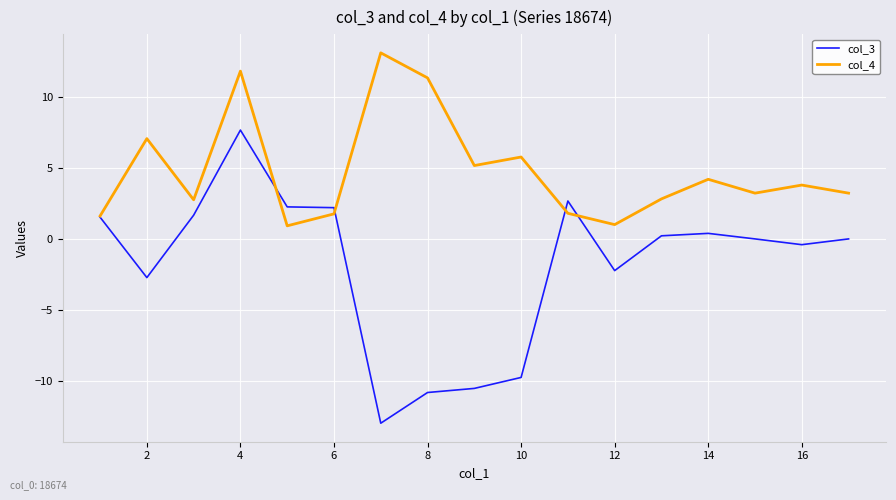

What is the maximum value for col_3?

7.7